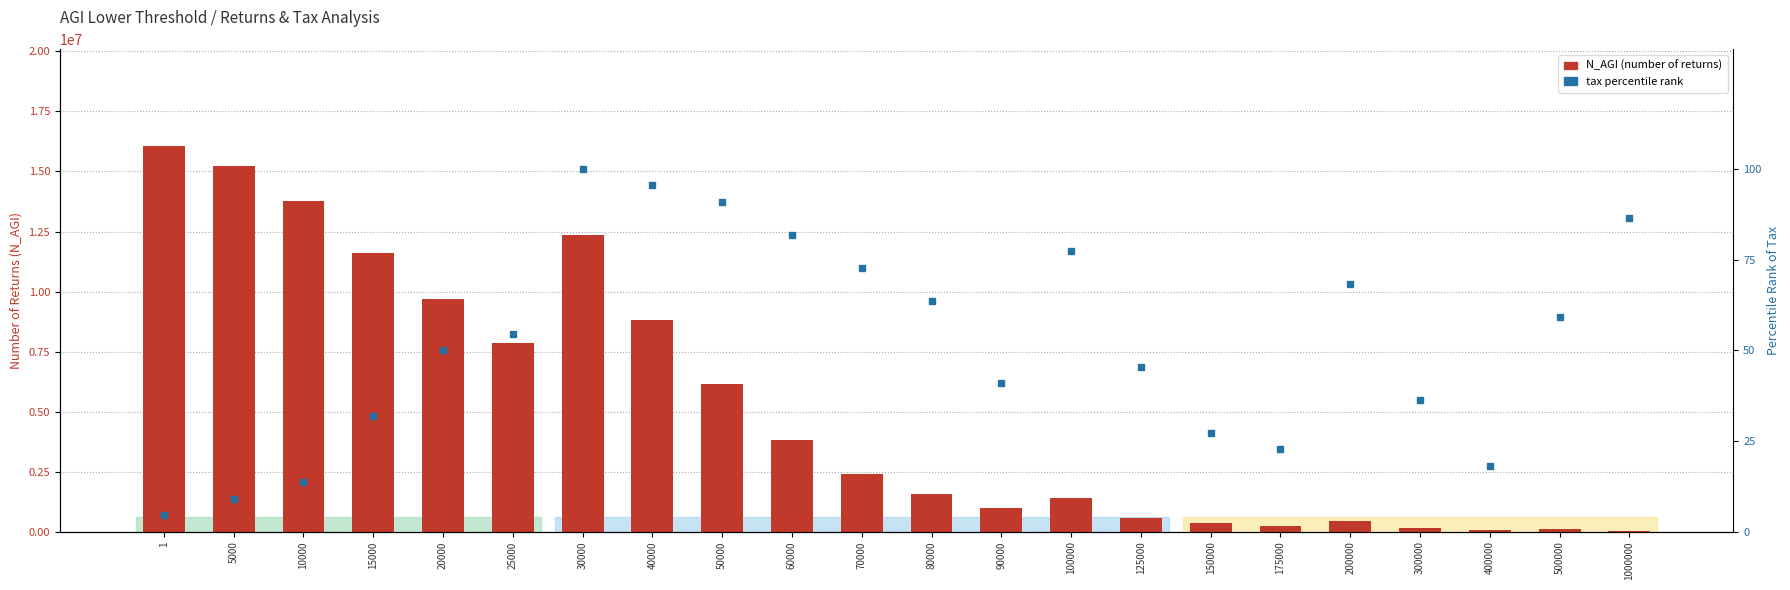

What is the difference between the maximum and second lowest values in the tax percentile rank series?

90.9